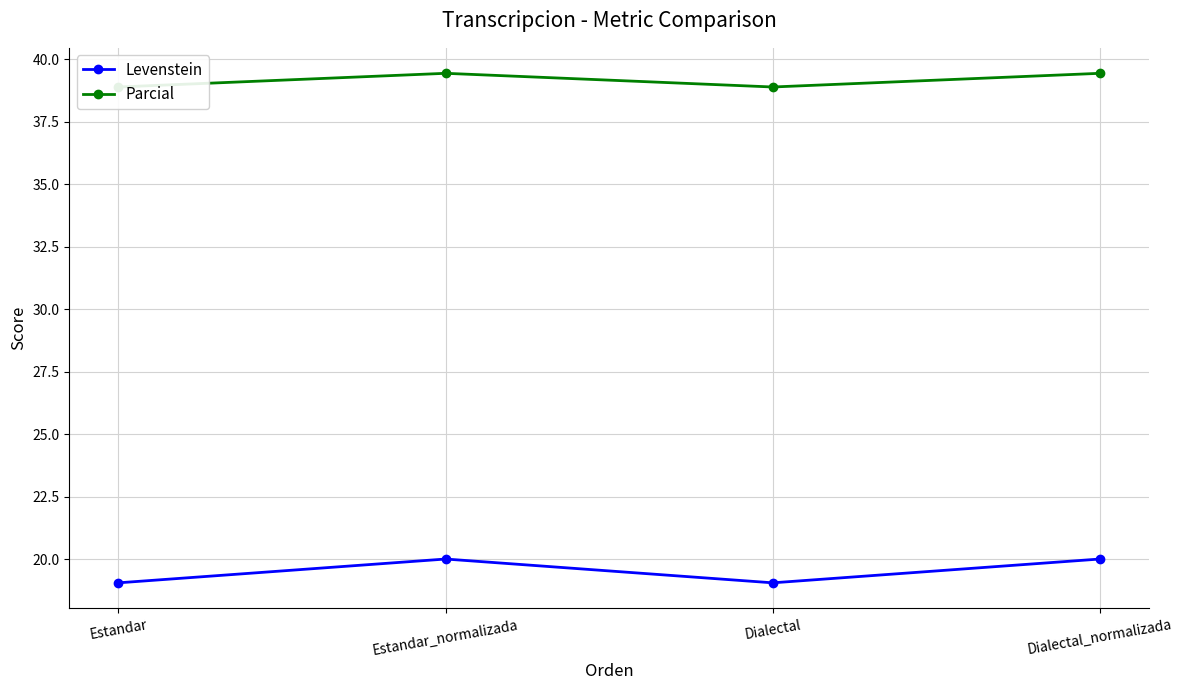

What is the sum of all Levenstein values?

78.1